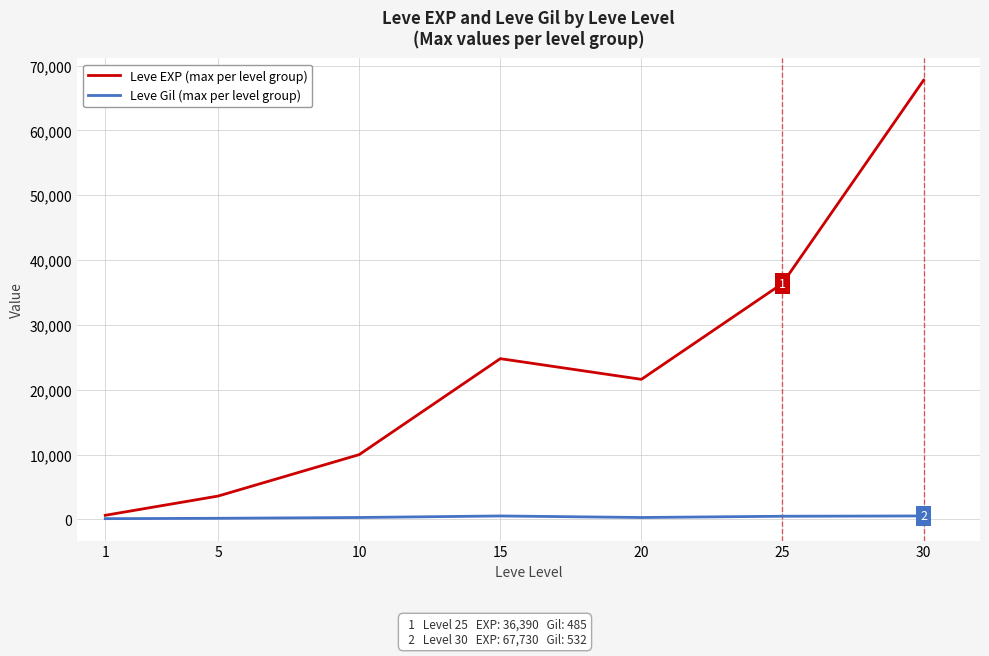

At how many categories does at least one series exceed 59295?

1